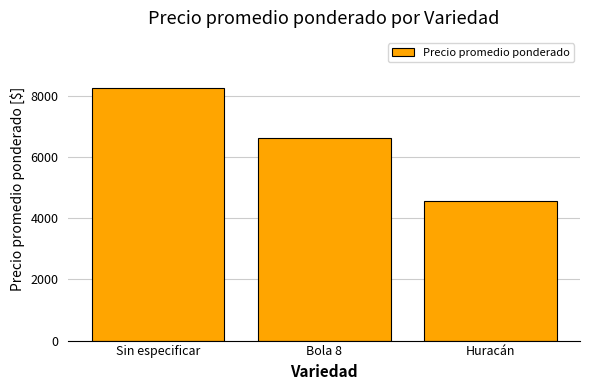

Where does the data first go above 6600?

Sin especificar